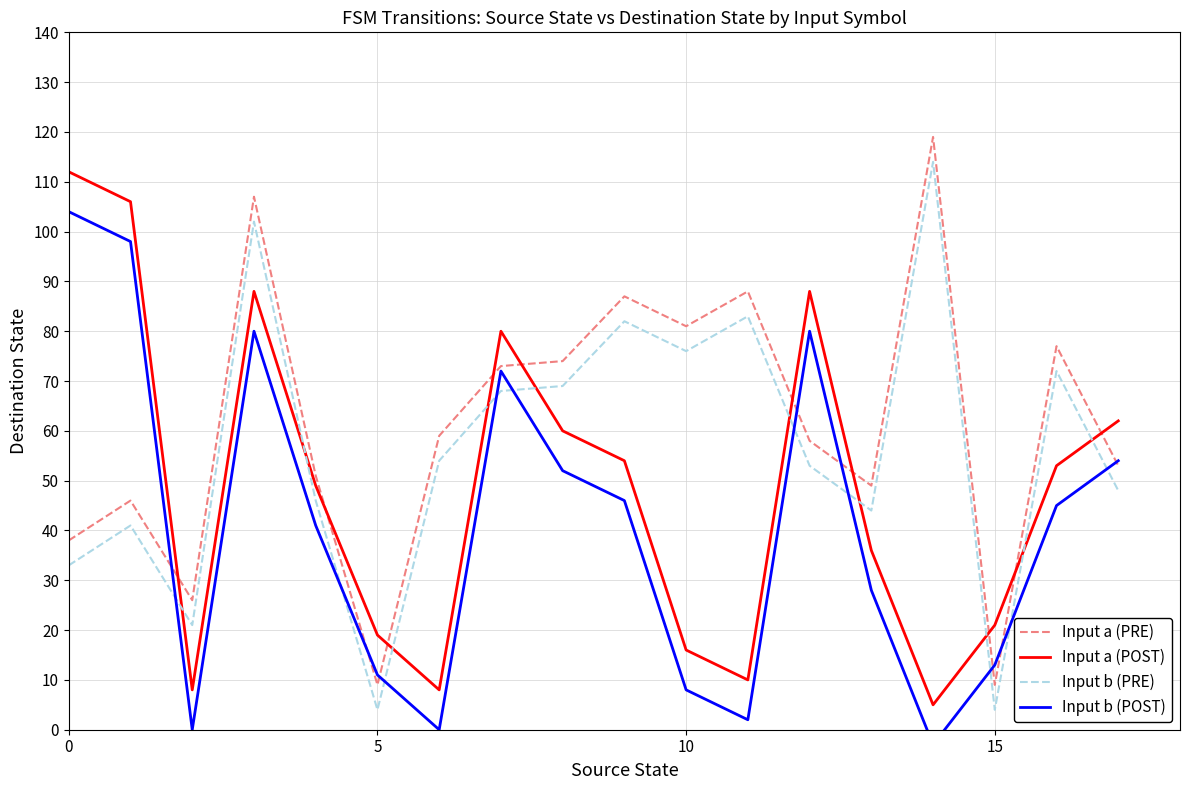

What is the highest value of the Input a (POST) series?

112